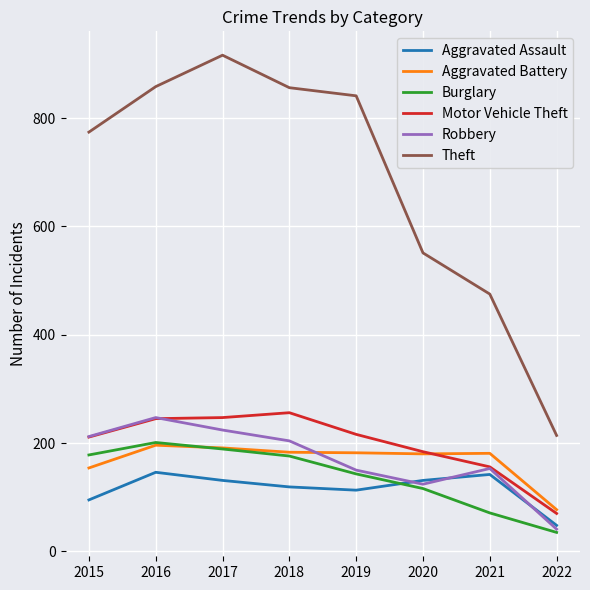

True or false: Motor Vehicle Theft and Aggravated Assault intersect in this chart.

False